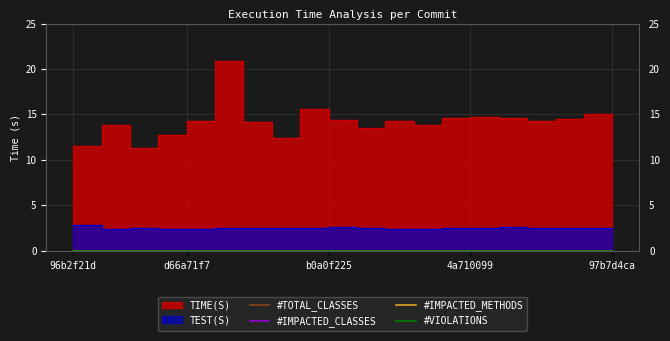

What are all the series names shown in the legend?

TIME(S), TEST(S), #TOTAL_CLASSES, #IMPACTED_CLASSES, #IMPACTED_METHODS, #VIOLATIONS